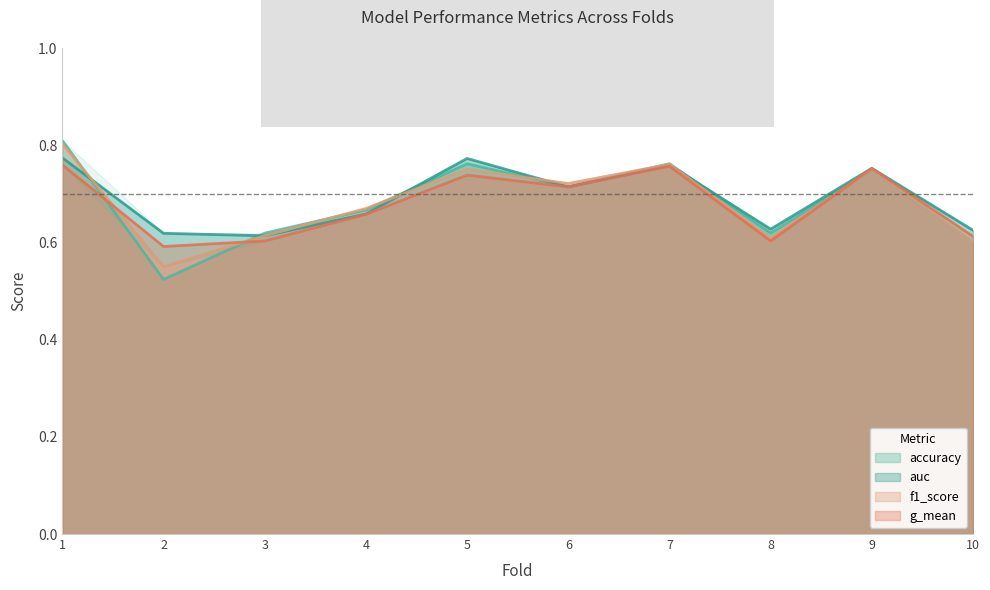

True or false: auc has more than 1 points higher than both neighbors.

True